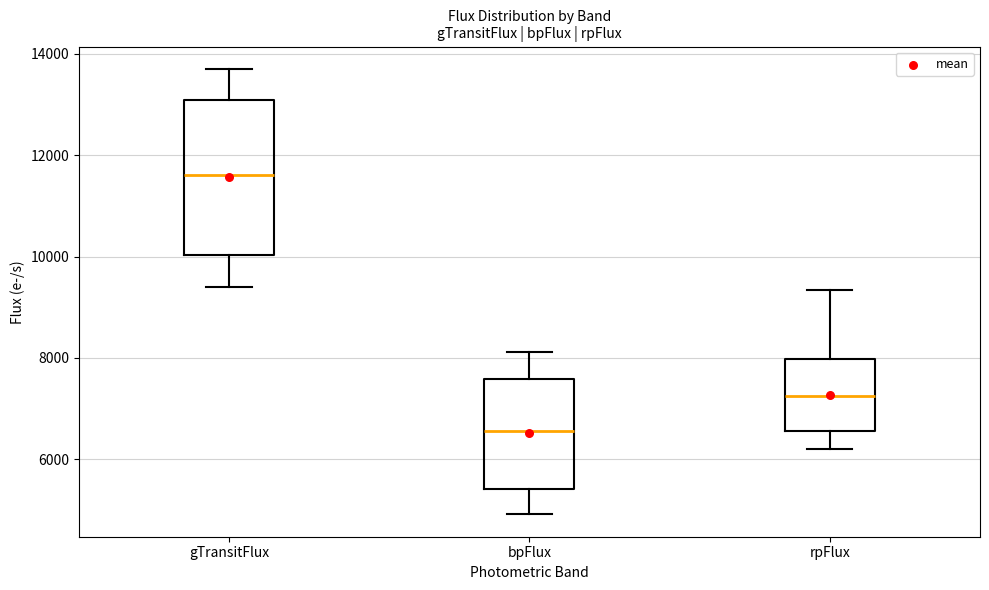

Which box has the highest median line?

gTransitFlux